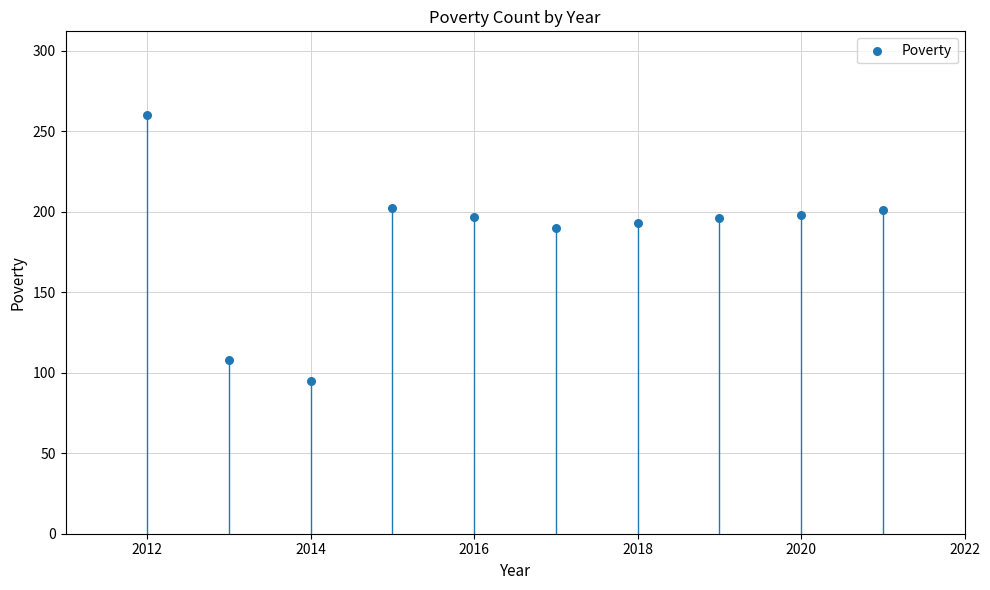

What is the average Y value?

184